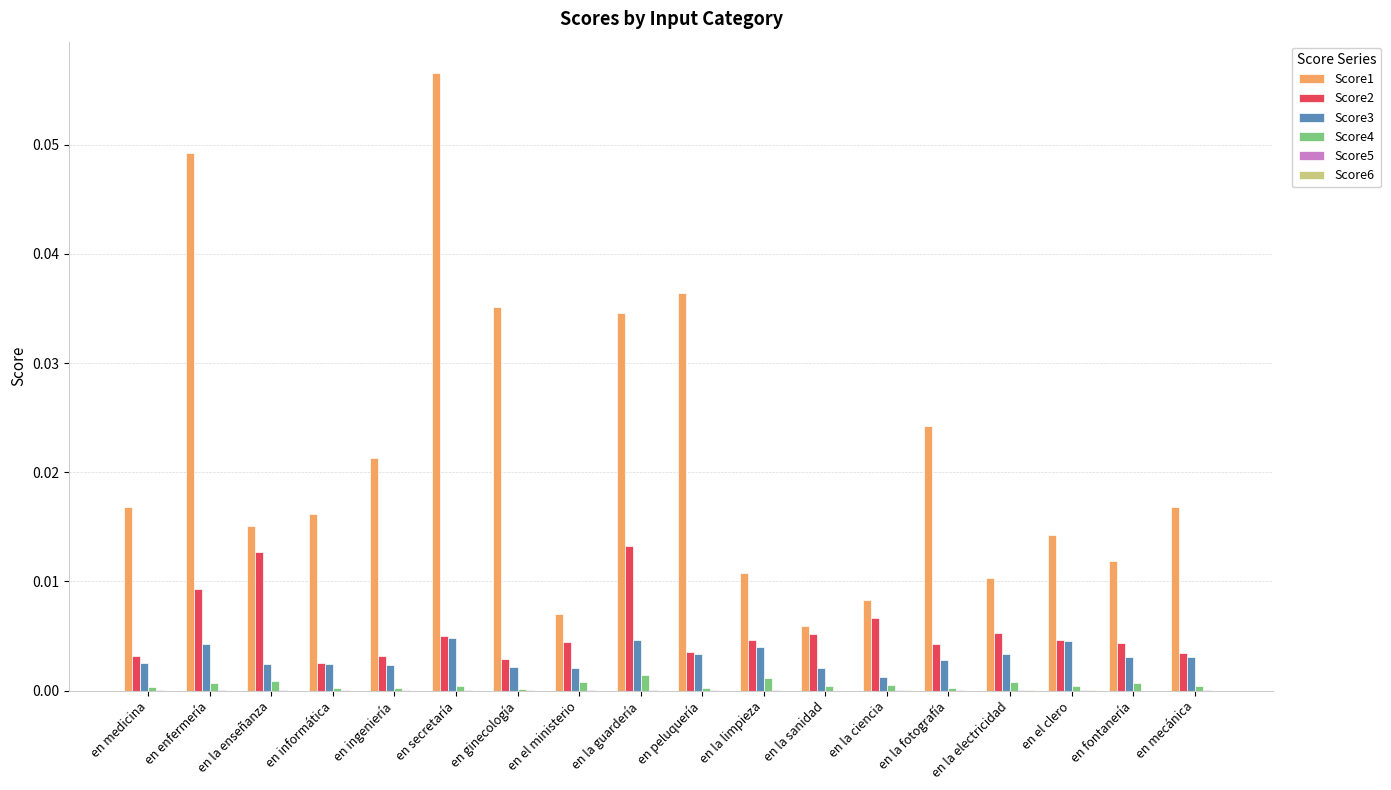

Does the chart contain stacked bars?

No